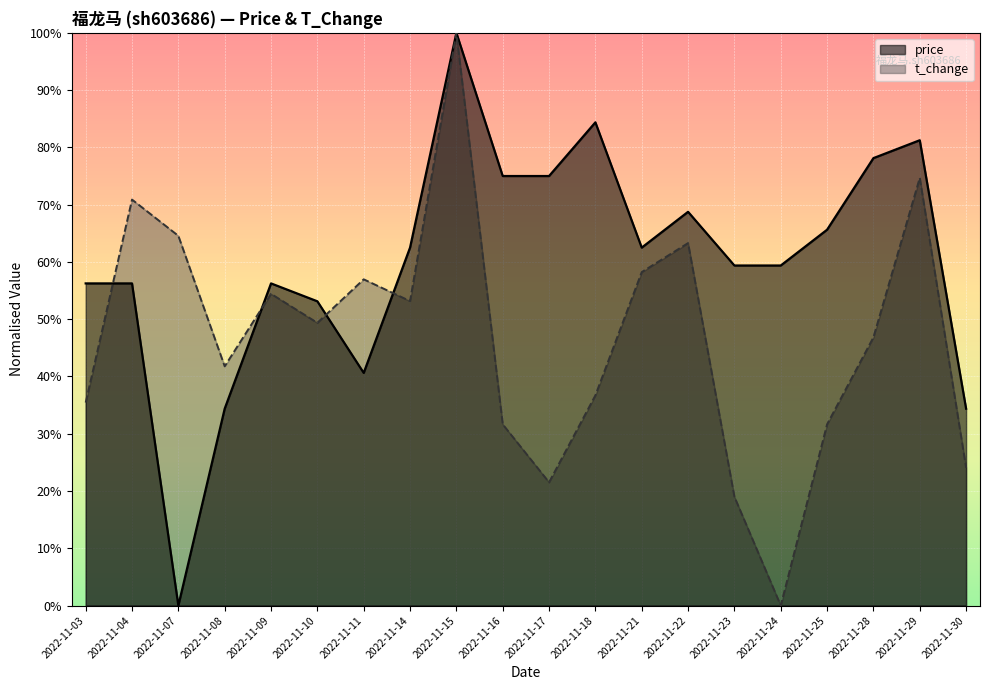

Rank the categories by price value from lowest to highest.

2022-11-07, 2022-11-08, 2022-11-30, 2022-11-11, 2022-11-10, 2022-11-03, 2022-11-04, 2022-11-09, 2022-11-23, 2022-11-24, 2022-11-14, 2022-11-21, 2022-11-25, 2022-11-22, 2022-11-16, 2022-11-17, 2022-11-28, 2022-11-29, 2022-11-18, 2022-11-15